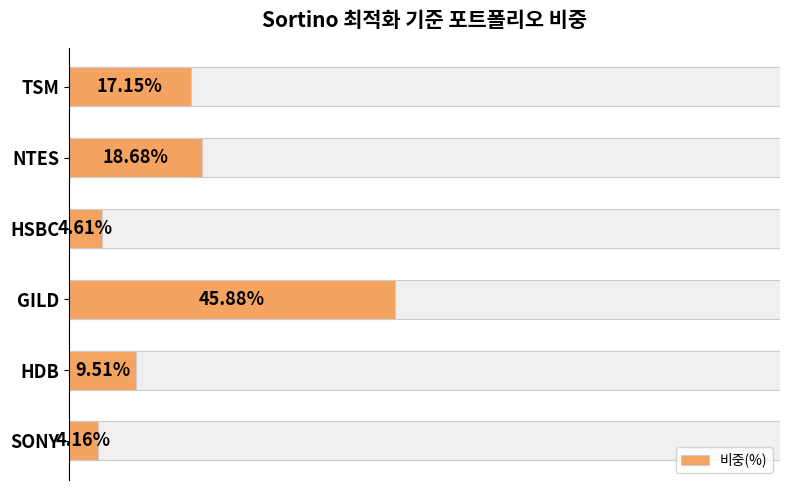

What is the average value?

16.7